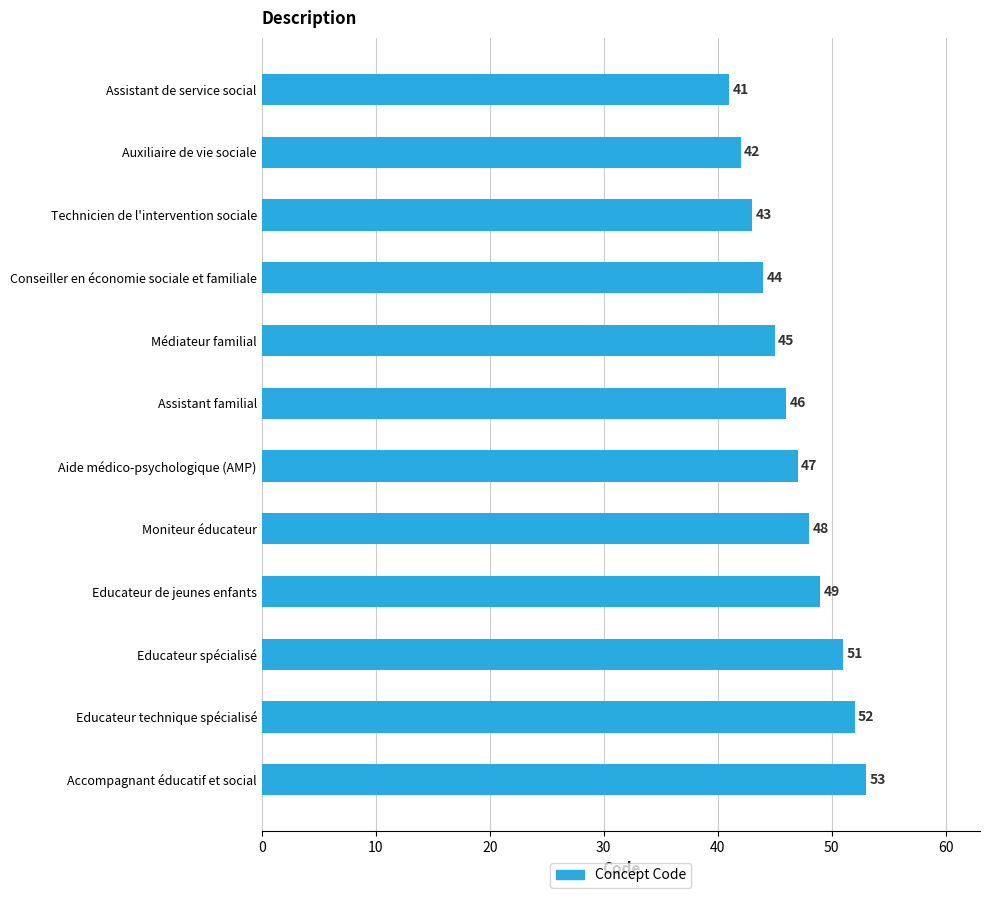

Reading top to bottom, list all the values displayed in this chart.

Assistant de service social=41	Auxiliaire de vie sociale=42	Technicien de l'intervention sociale=43	Conseiller en économie sociale et familiale=44	Médiateur familial=45	Assistant familial=46	Aide médico-psychologique (AMP)=47	Moniteur éducateur=48	Educateur de jeunes enfants=49	Educateur spécialisé=51	Educateur technique spécialisé=52	Accompagnant éducatif et social=53